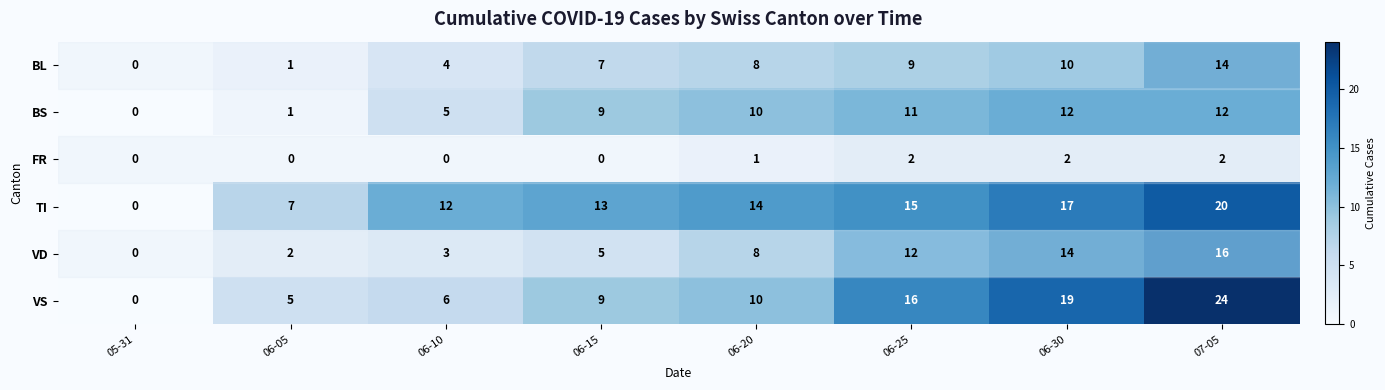

What is the difference between the highest and lowest values at 06-30?

17